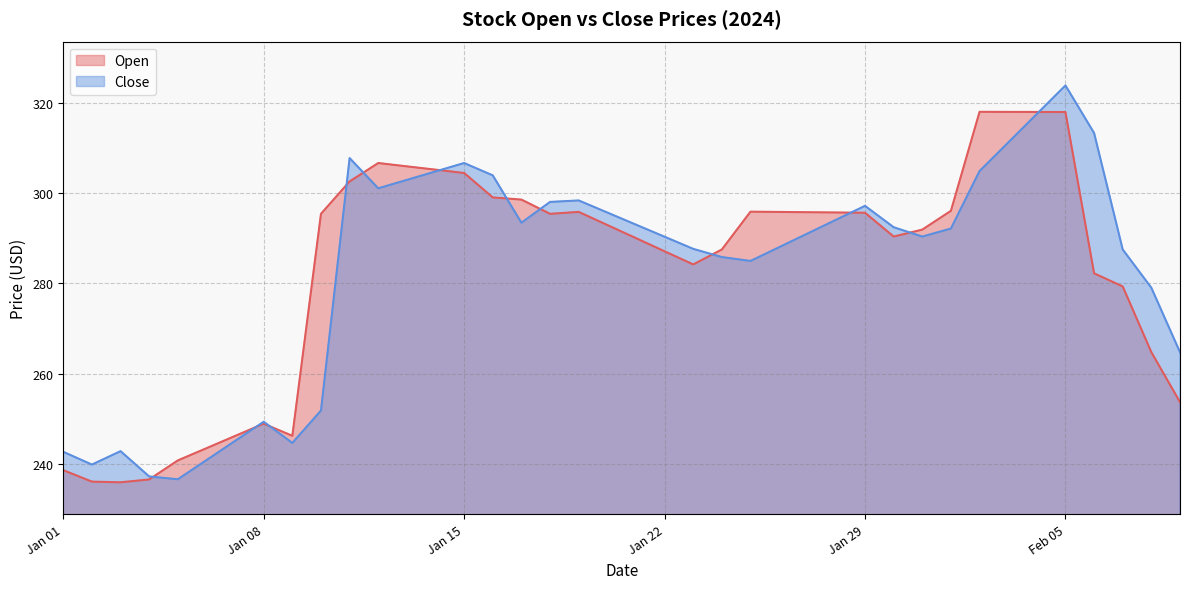

What is the sum of all Close values?

11333.2